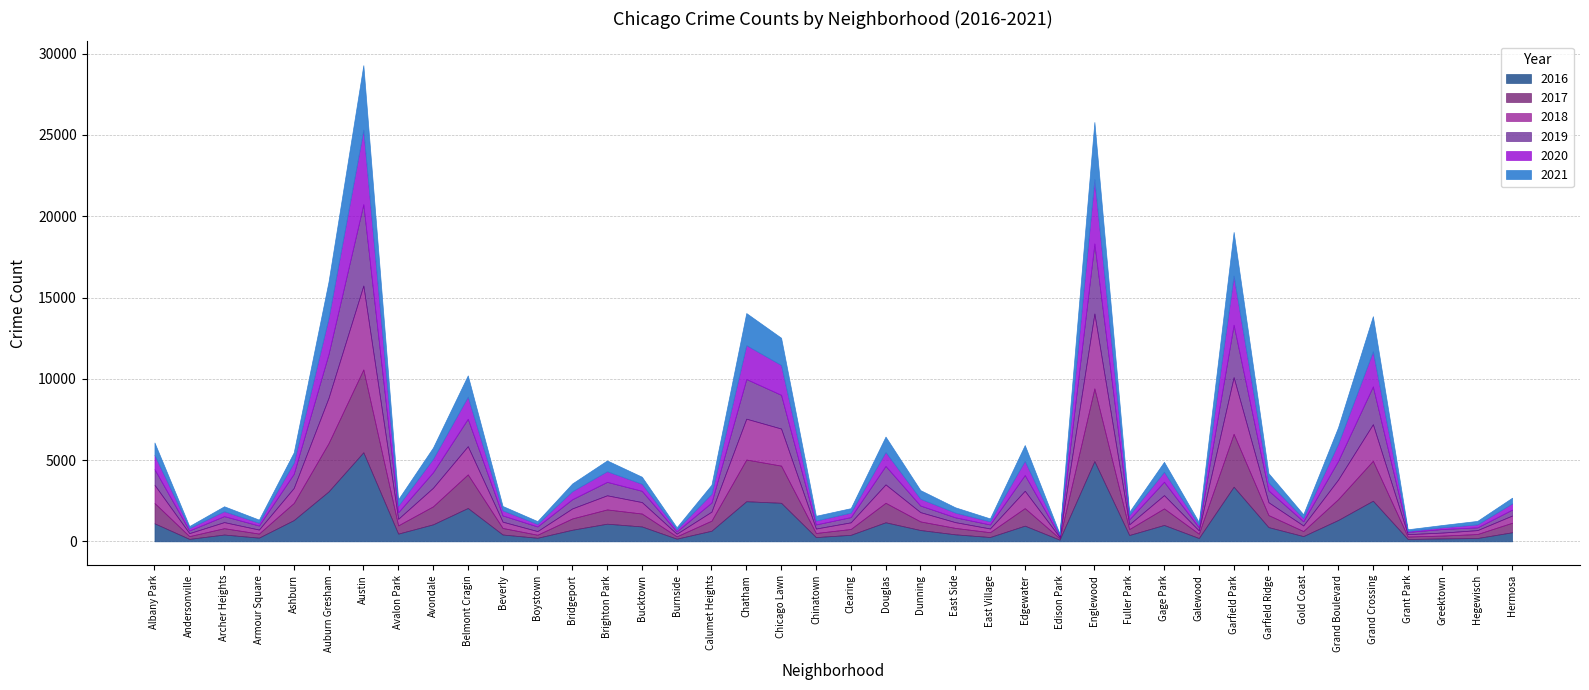

What is the lowest value of the 2016 series?

103